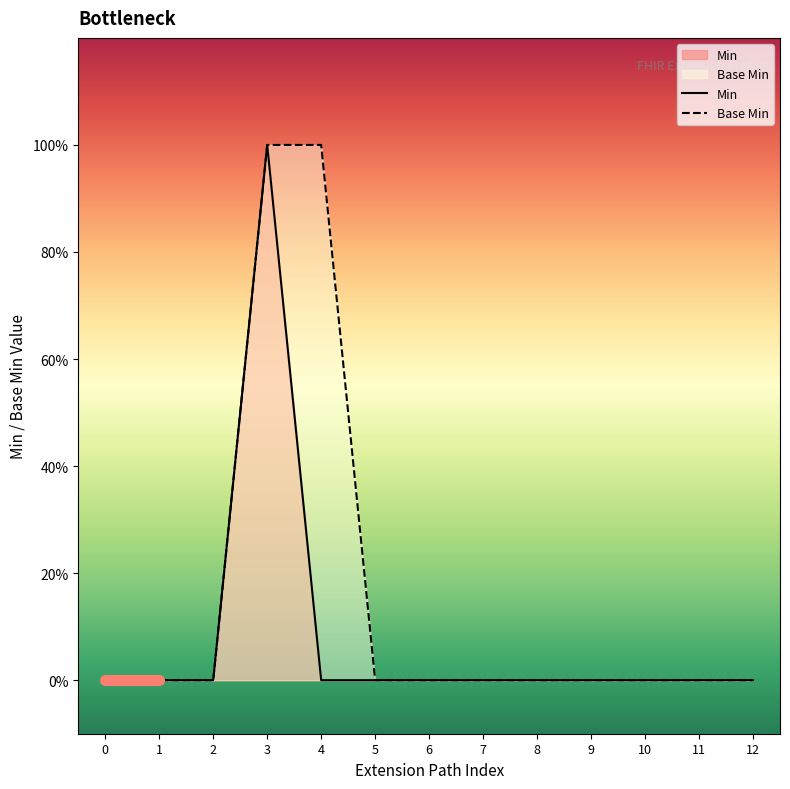

Does the chart display data point markers on the line(s)?

No